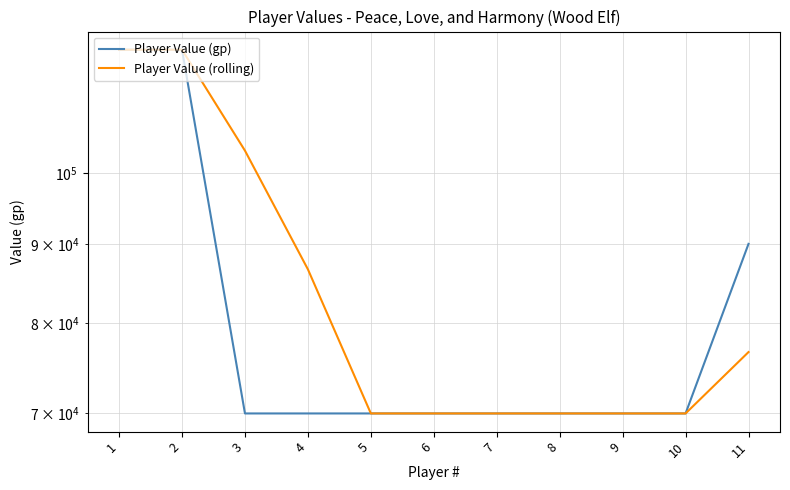

Where is Player Value (gp) nearest to the value 95000?

11